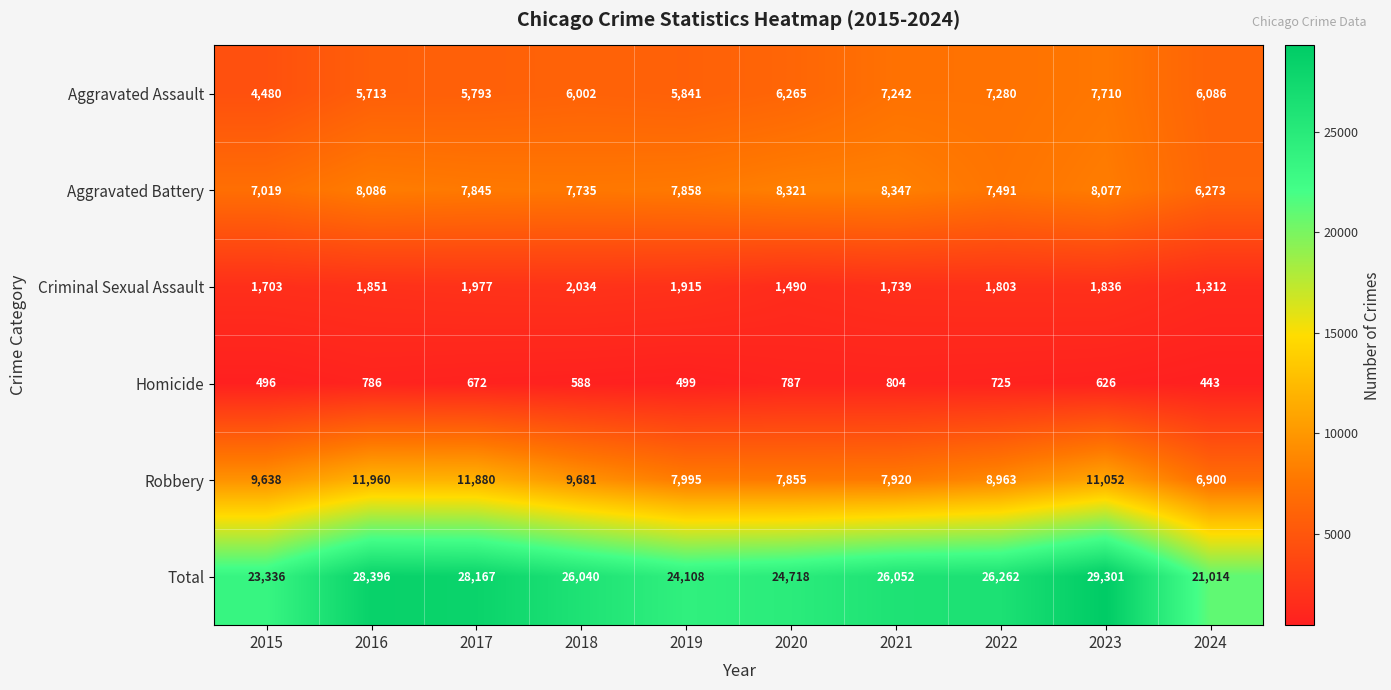

What is the average value of the Homicide series?

643